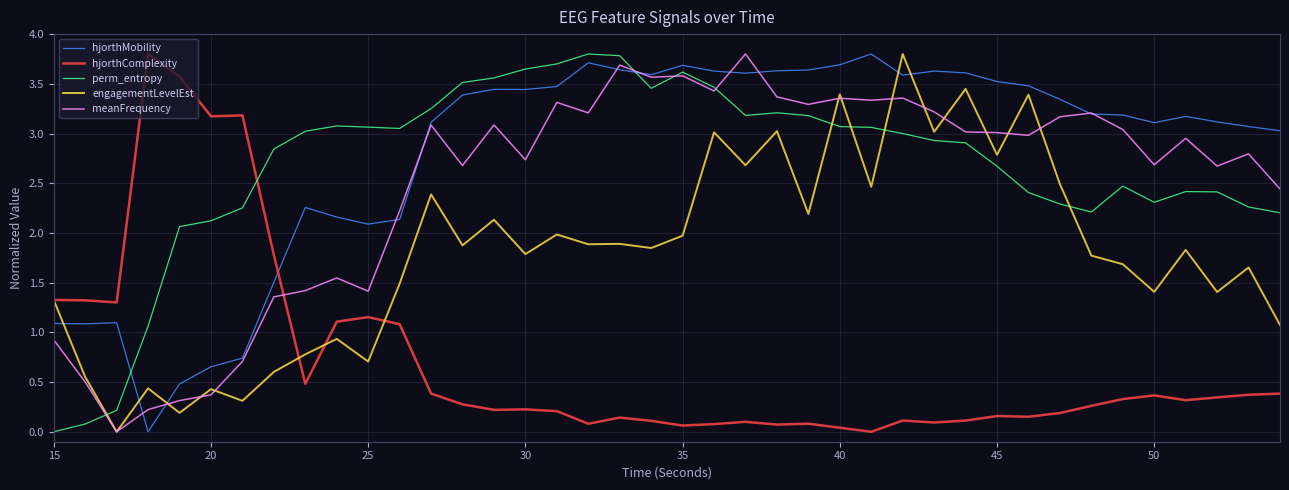

Which series ends up on top after the final intersection of engagementLevelEst and perm_entropy?

perm_entropy